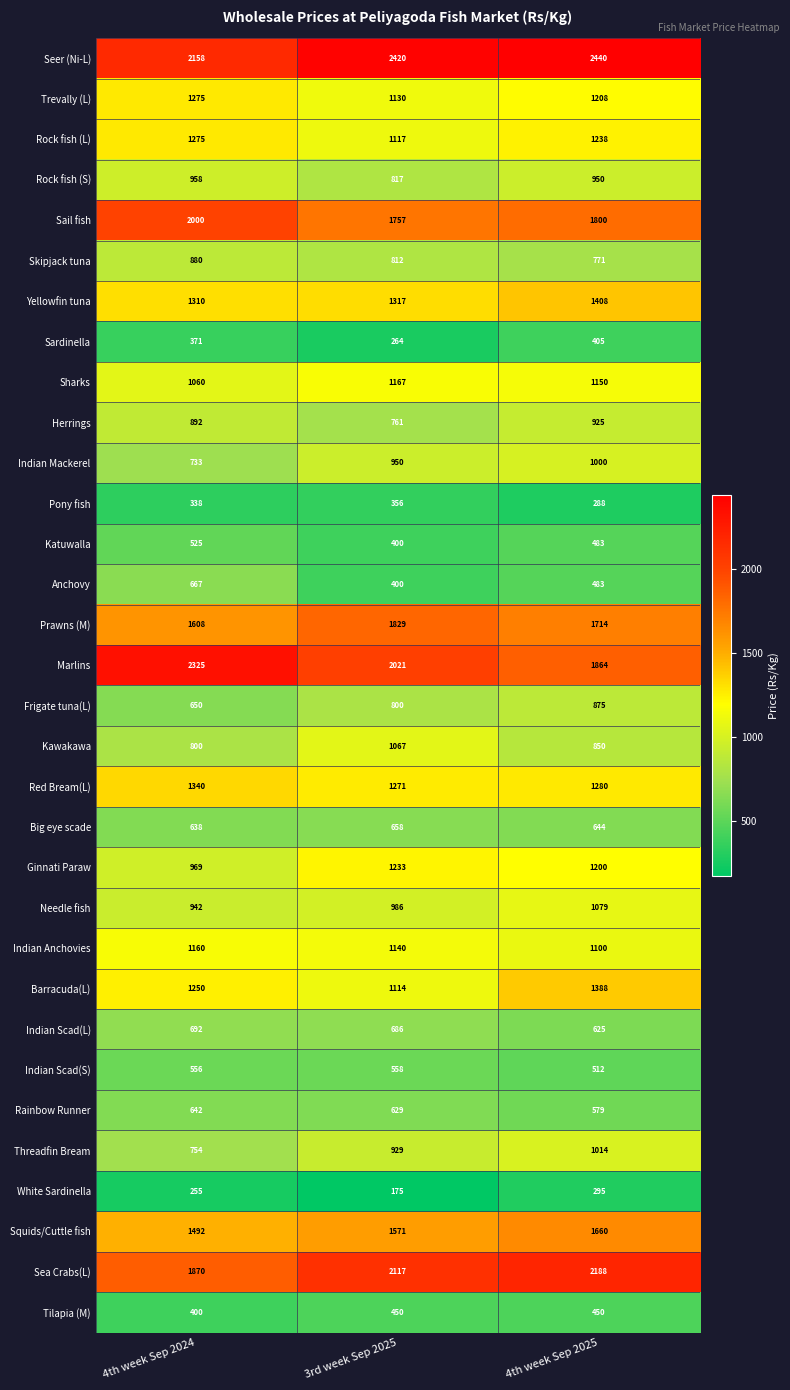

How many values in the Sea Crabs(L) series are below 2117?

1